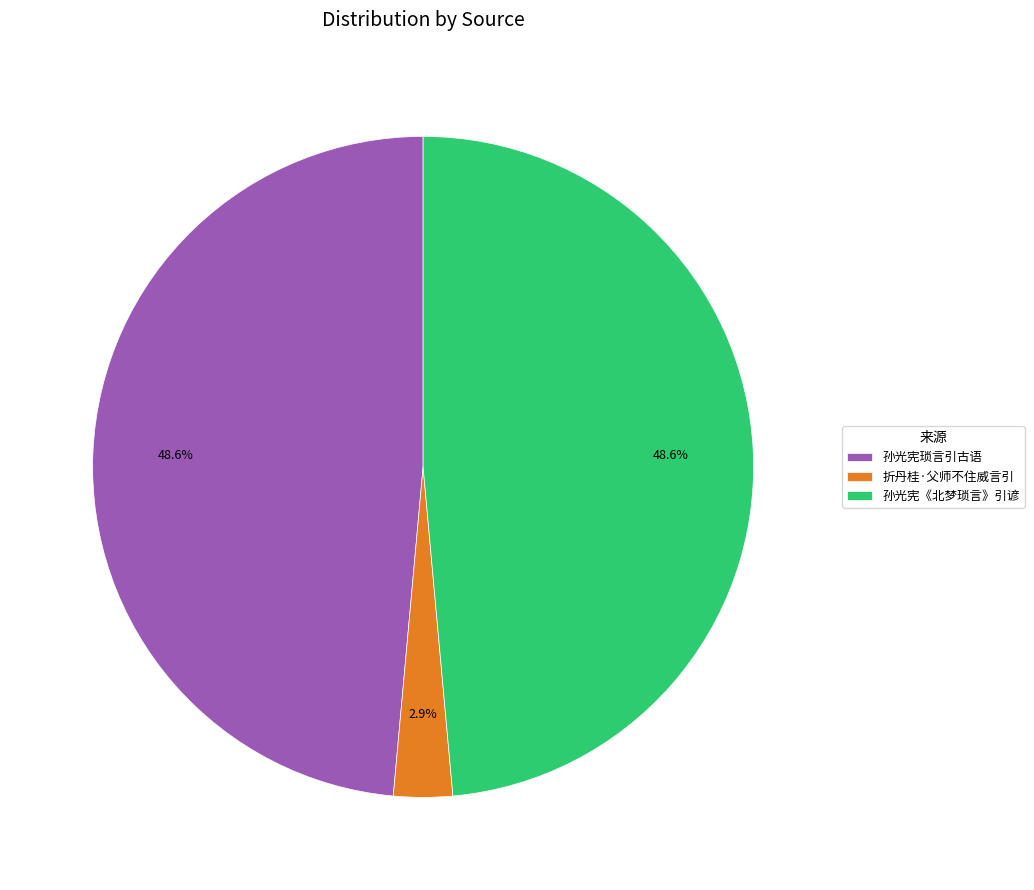

What is the total percentage of 折丹桂·父师不住威言引 and 孙光宪《北梦琐言》引谚?

51.4%